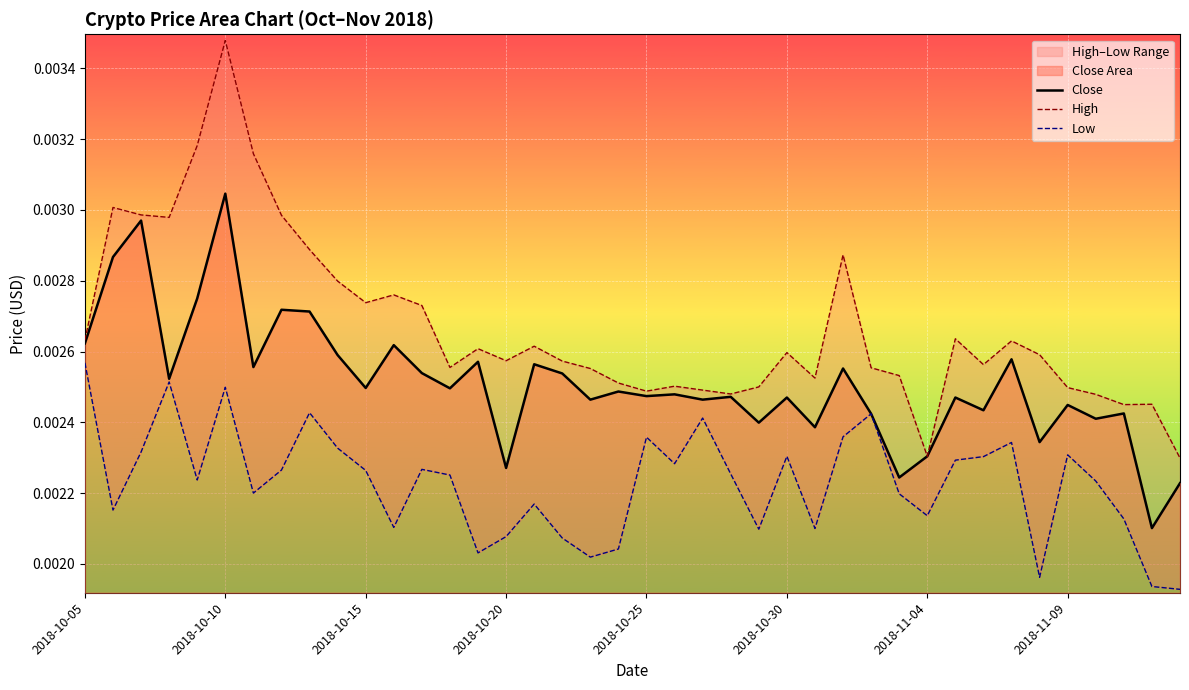

True or false: Low and Close cross at least once.

False